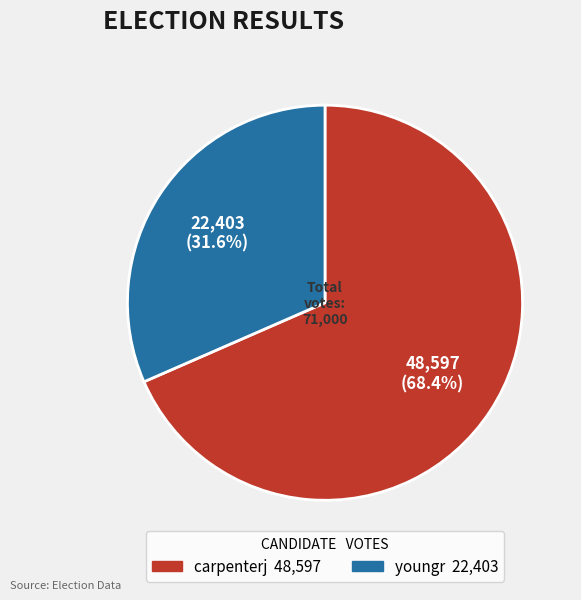

Is it true that youngr is 40% of the pie?

False